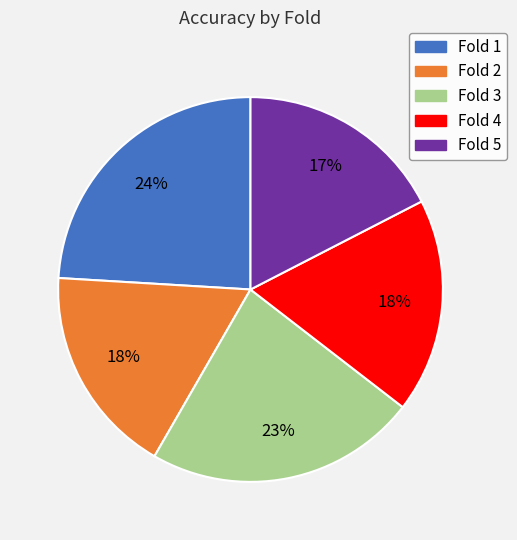

Is there a majority slice in this chart?

No